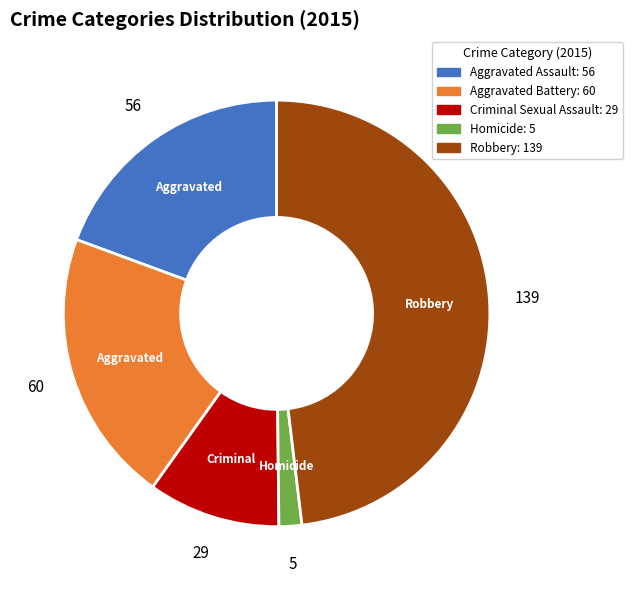

Does any single category account for the majority?

No